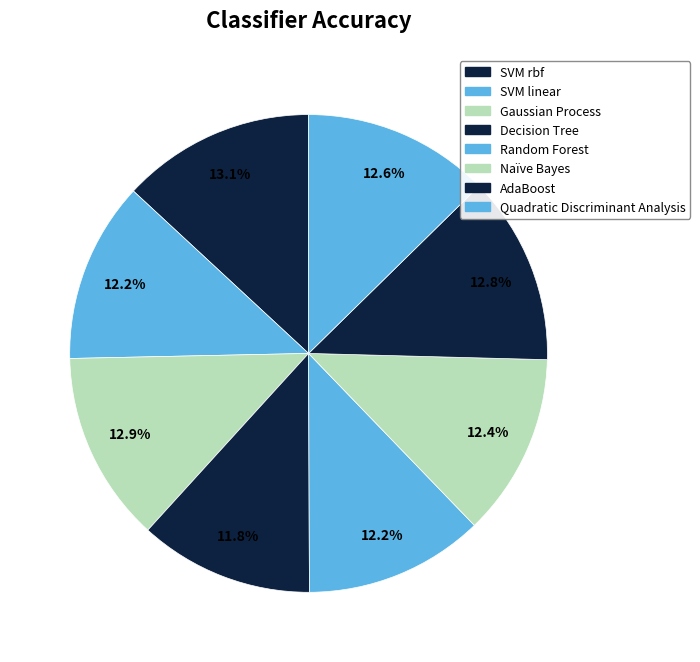

Is the sum of Random Forest and Gaussian Process greater than half?

No